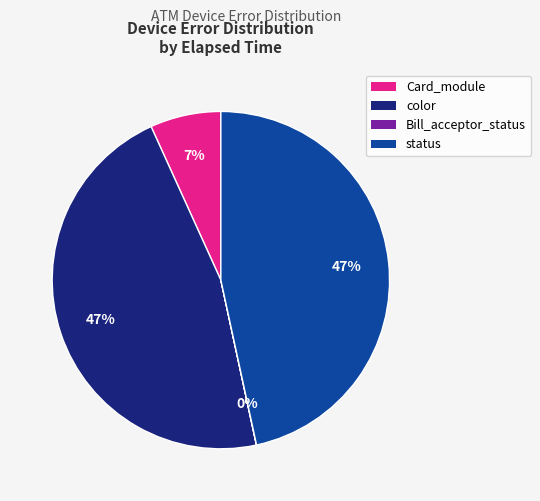

What percentage is the status slice, to the nearest percent?

47%